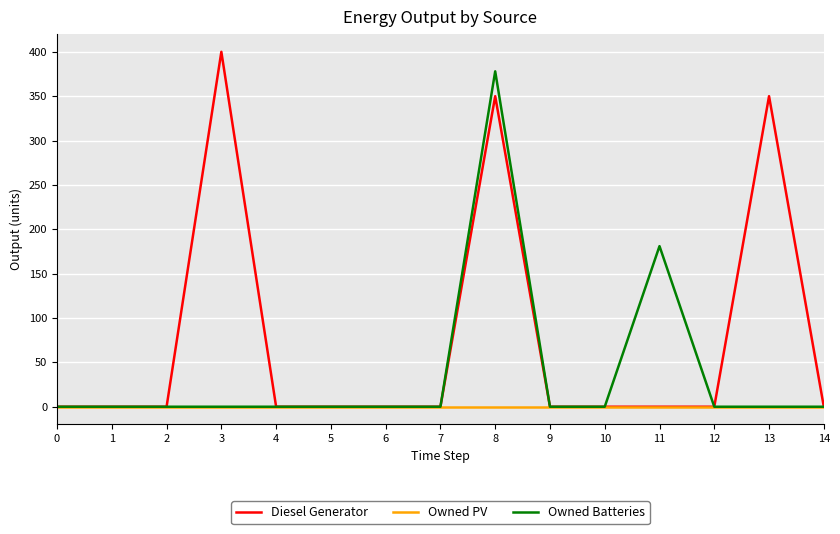

Reading left to right, what are all the values shown in this chart?

Diesel Generator: 0=0	1=0	2=0	3=400	4=0	5=0	6=0	7=0	8=350	9=0	10=0	11=0	12=0	13=350	14=0
Owned PV: 0=0	1=0	2=0	3=0	4=0	5=0	6=0	7=0	8=0	9=0	10=0	11=0	12=0	13=0	14=0
Owned Batteries: 0=0	1=0	2=0	3=0	4=0	5=0	6=0	7=0	8=378	9=0	10=0	11=181	12=0	13=0	14=0